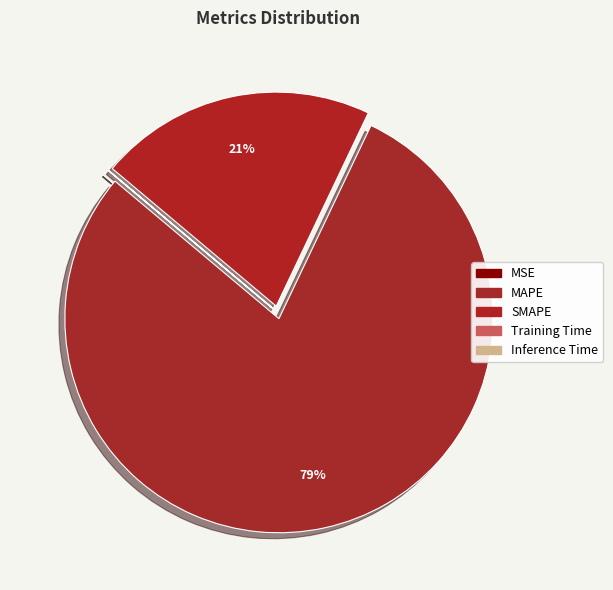

The Training Time slice represents 12% of the pie. True or false?

False